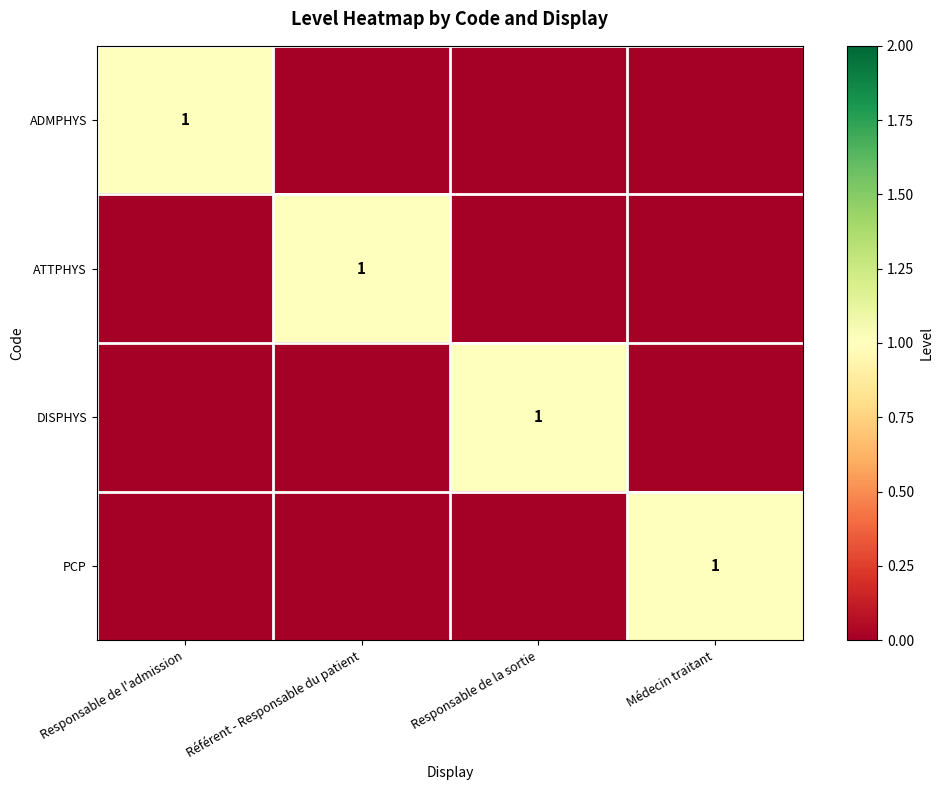

The value of DISPHYS at Responsable de la sortie is 1. True or false?

True